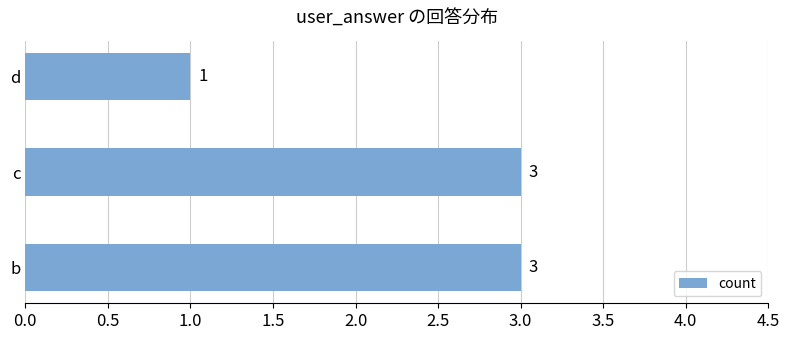

Between d and b, which is larger?

b